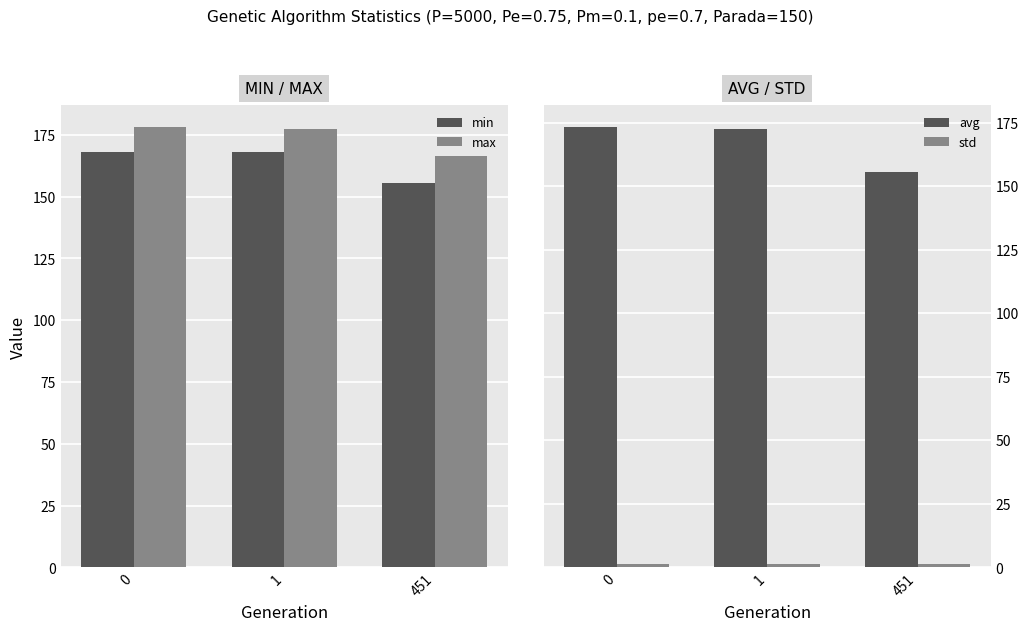

What is the approximate value of std at 0?

1.3